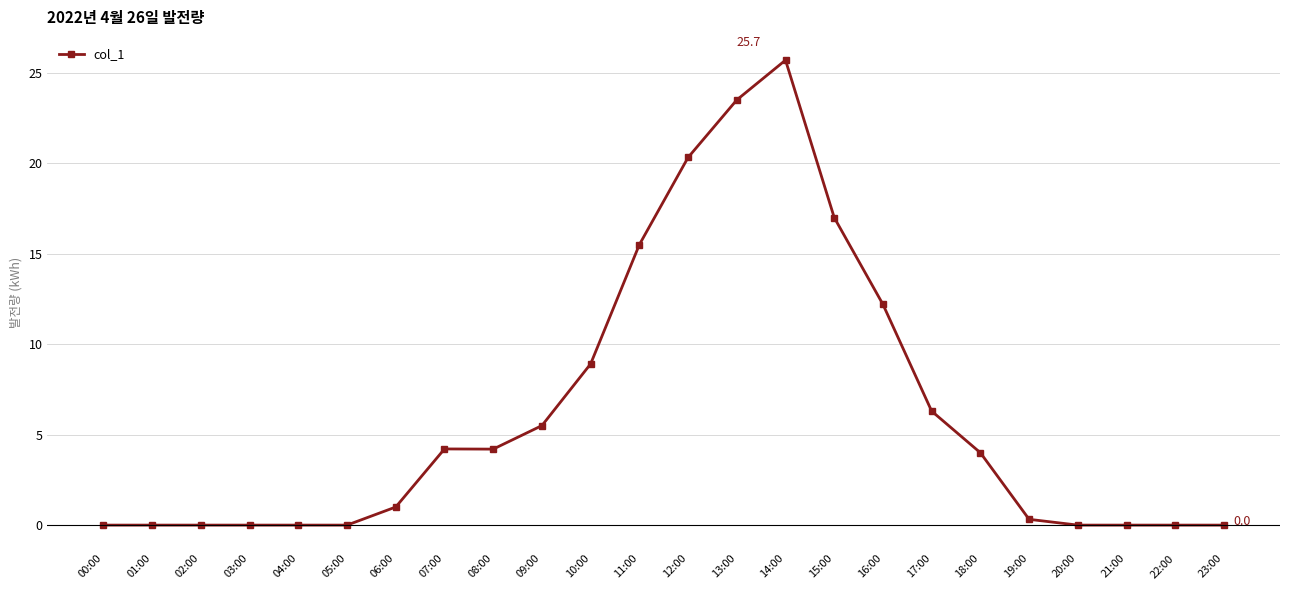

True or false: the data shows 4.2 at 07:00.

True